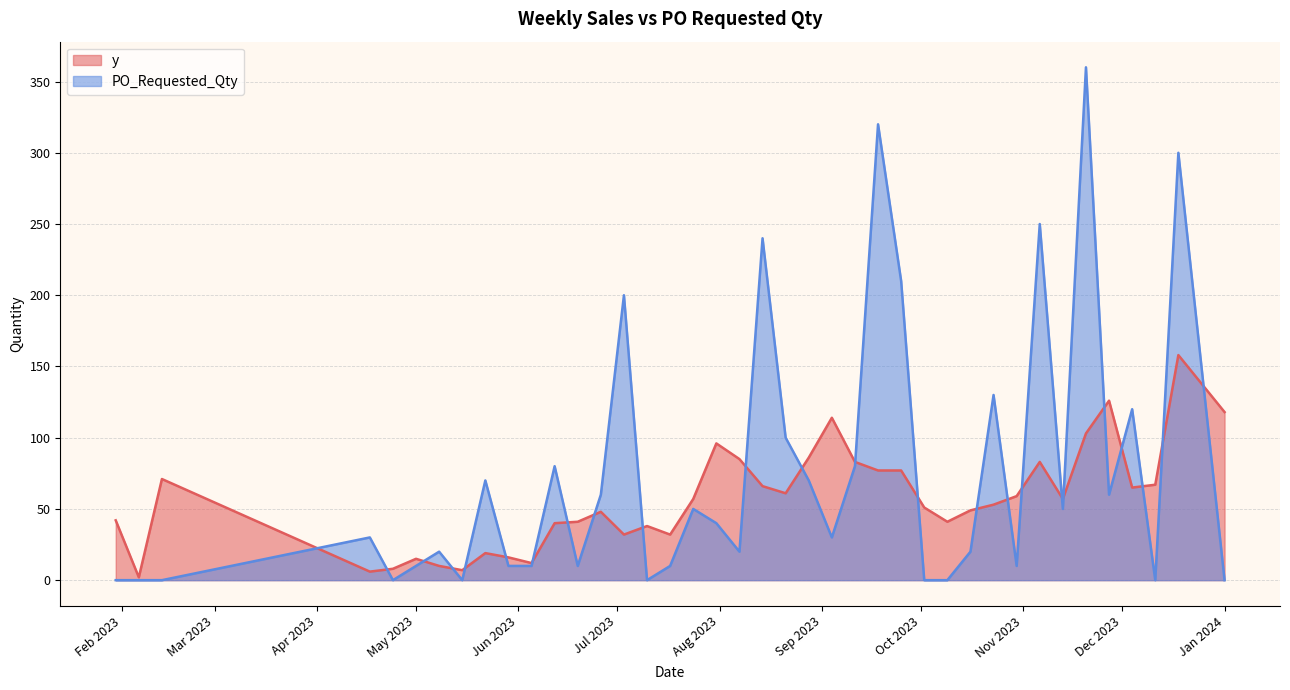

What is the difference between the highest and lowest values at 2023-11-20?

257